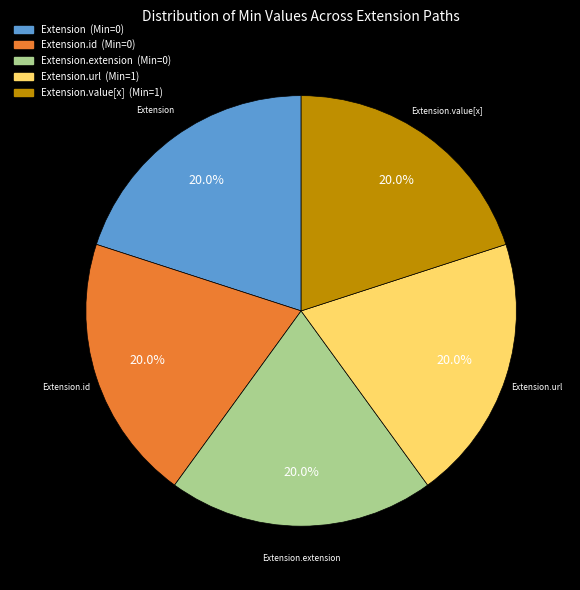

Is there a majority slice in this chart?

No